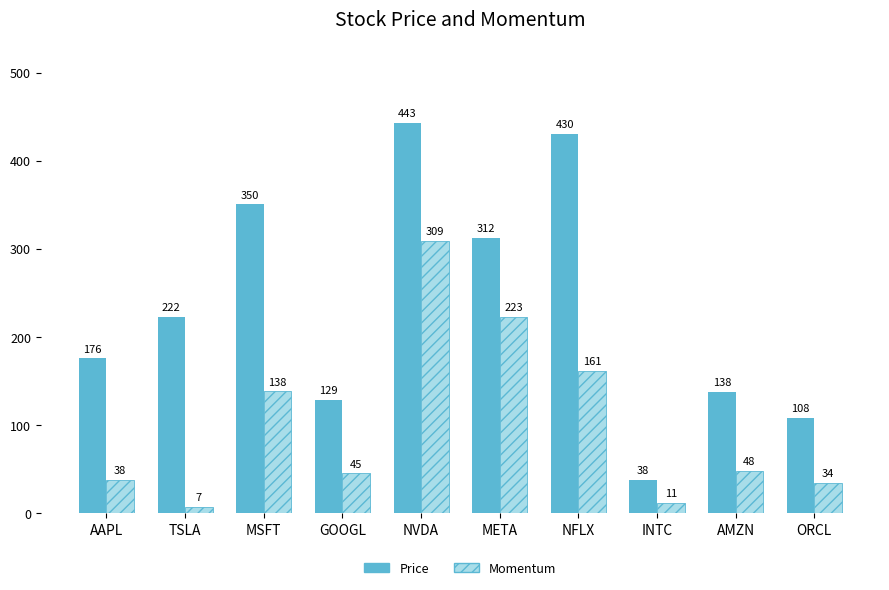

At which category is the sum across all series the highest?

NVDA